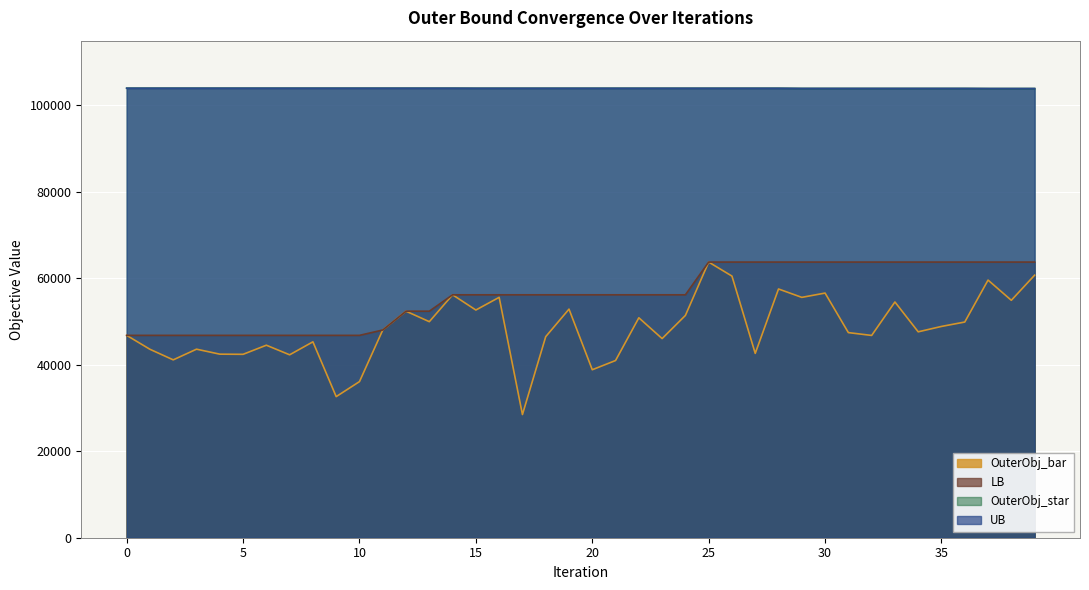

Count the OuterObj_star values in the range 103945 to 103996.

37